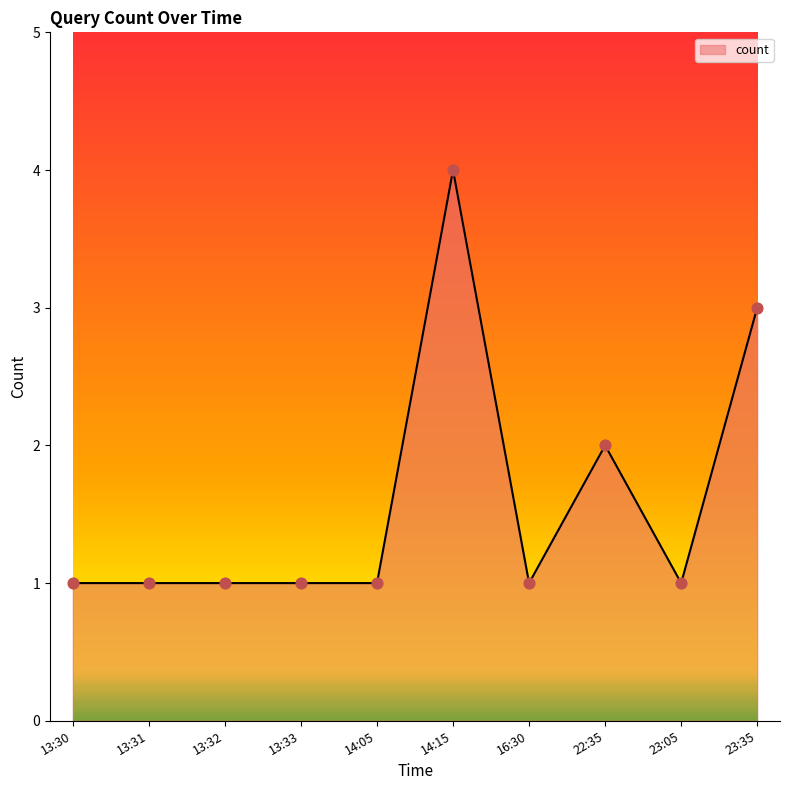

What is the change in value from 13:33 to 14:15?

+3